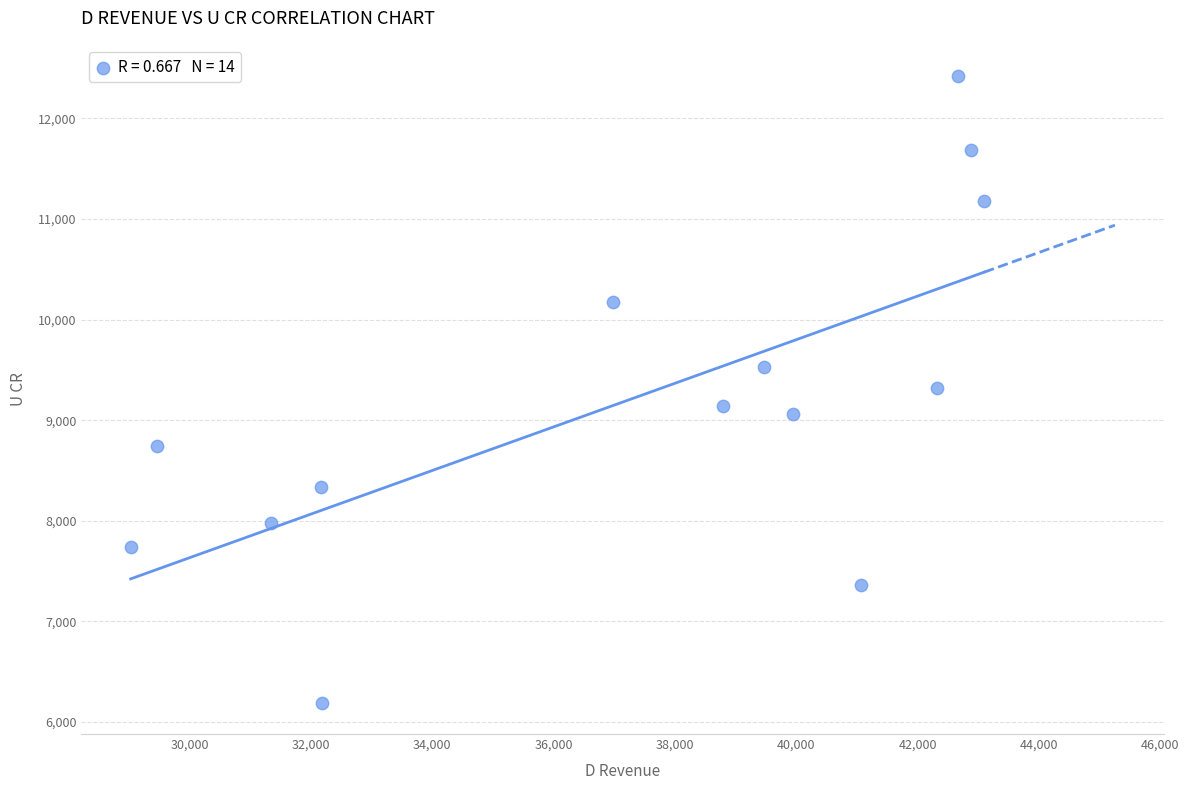

What is the range of Y values (max minus min)?

6225.4